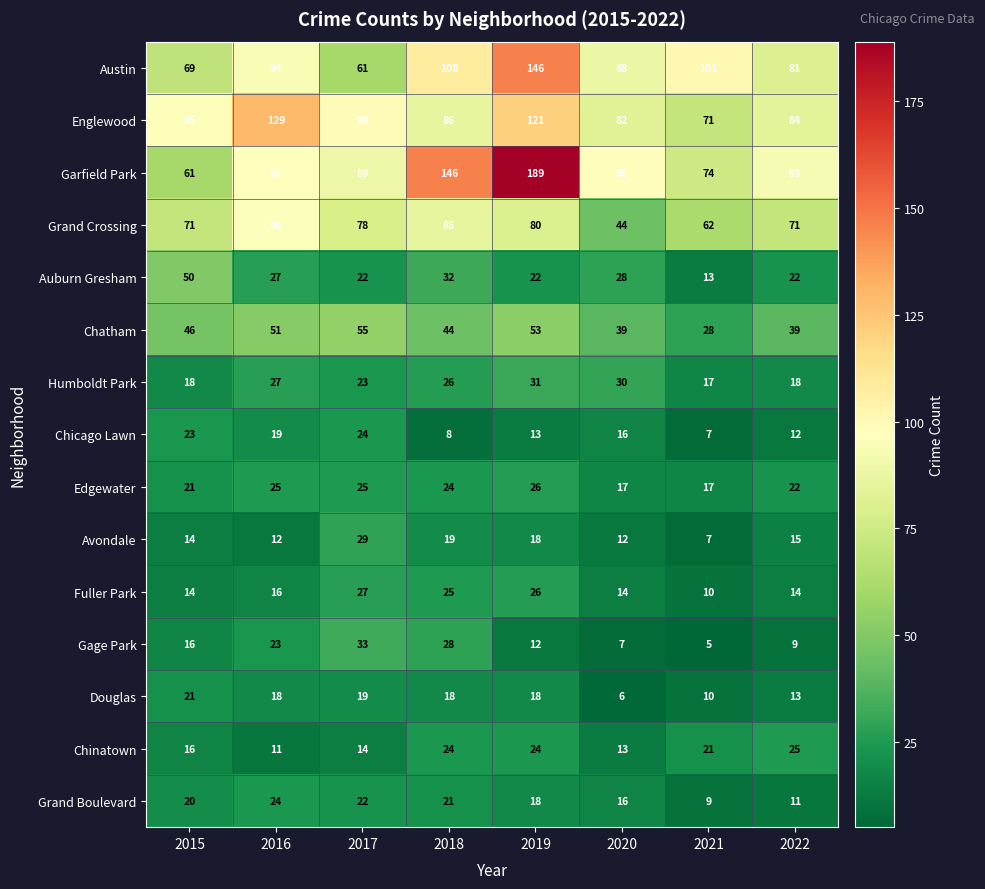

What is the highest value of the Austin series?

146